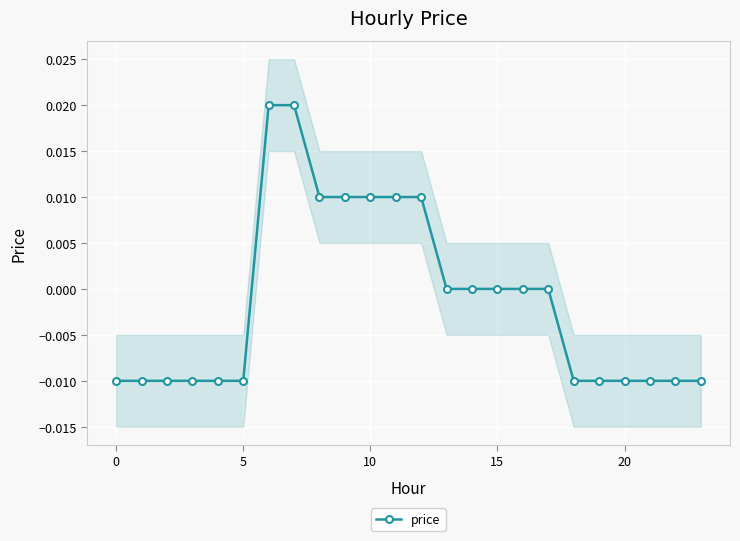

At which label is the value closest to 0?

13